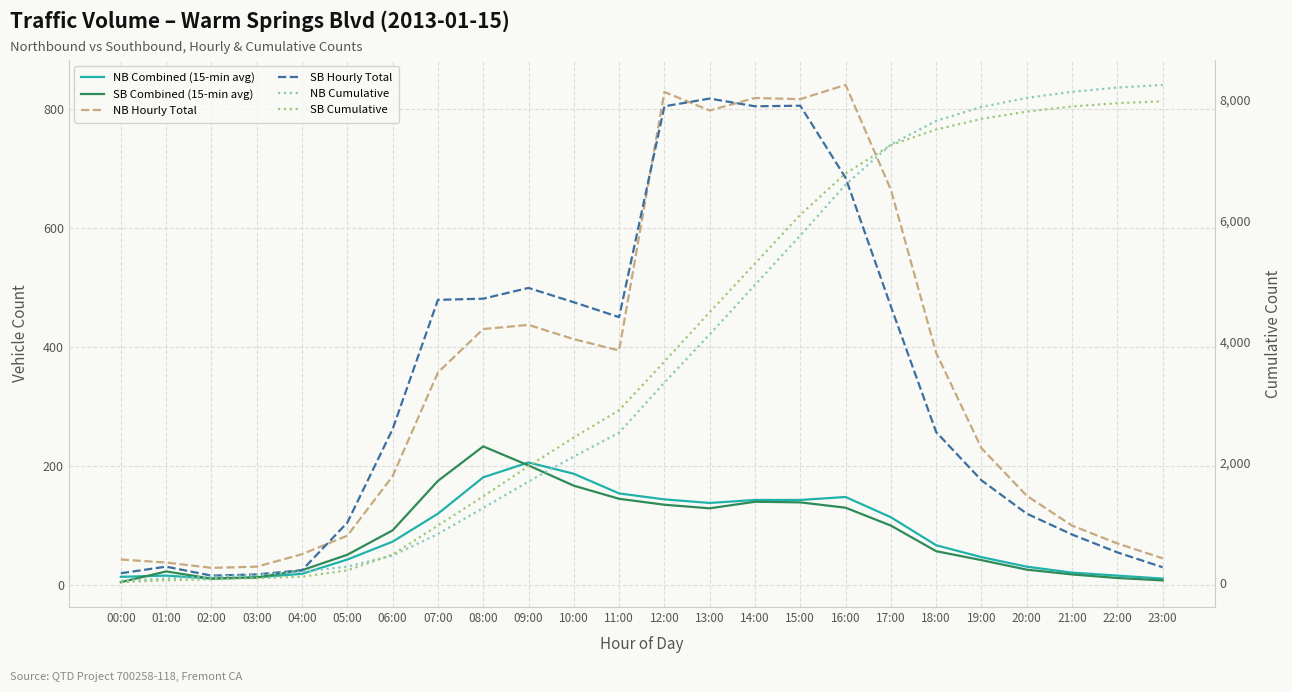

Which series has the widest spread of values?

NB Cumulative